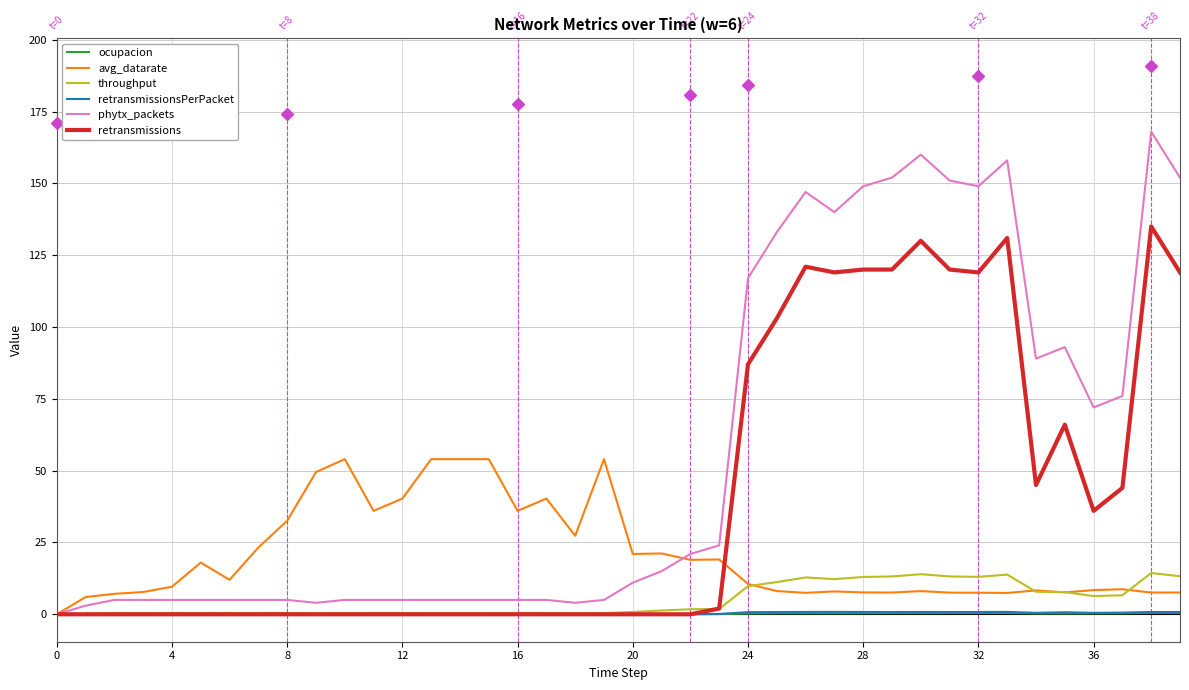

Which series has the largest total across all categories?

phytx_packets